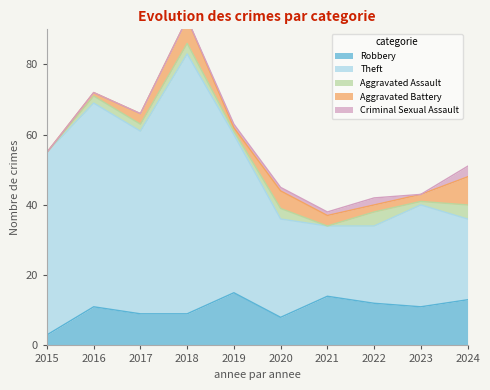

Reading right to left, what are all the values shown in this chart?

Robbery: 2024=13	2023=11	2022=12	2021=14	2020=8	2019=15	2018=9	2017=9	2016=11	2015=3
Theft: 2024=23	2023=29	2022=22	2021=20	2020=28	2019=45	2018=74	2017=52	2016=58	2015=52
Aggravated Assault: 2024=4	2023=1	2022=4	2021=0	2020=3	2019=1	2018=3	2017=2	2016=2	2015=0
Aggravated Battery: 2024=8	2023=2	2022=2	2021=3	2020=5	2019=1	2018=7	2017=3	2016=1	2015=0
Criminal Sexual Assault: 2024=3	2023=0	2022=2	2021=1	2020=1	2019=1	2018=0	2017=0	2016=0	2015=0